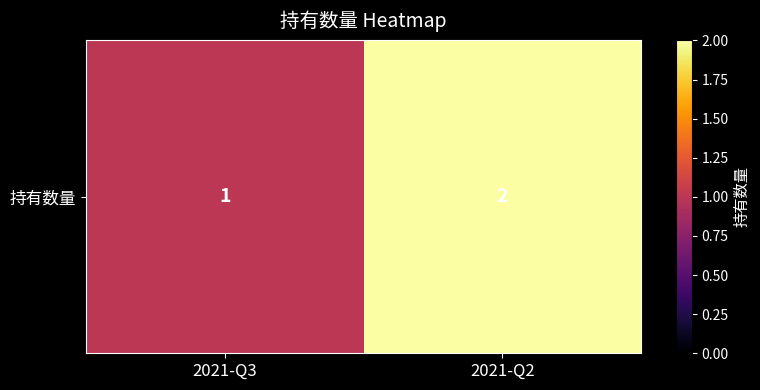

How many categories are shown in the chart?

2